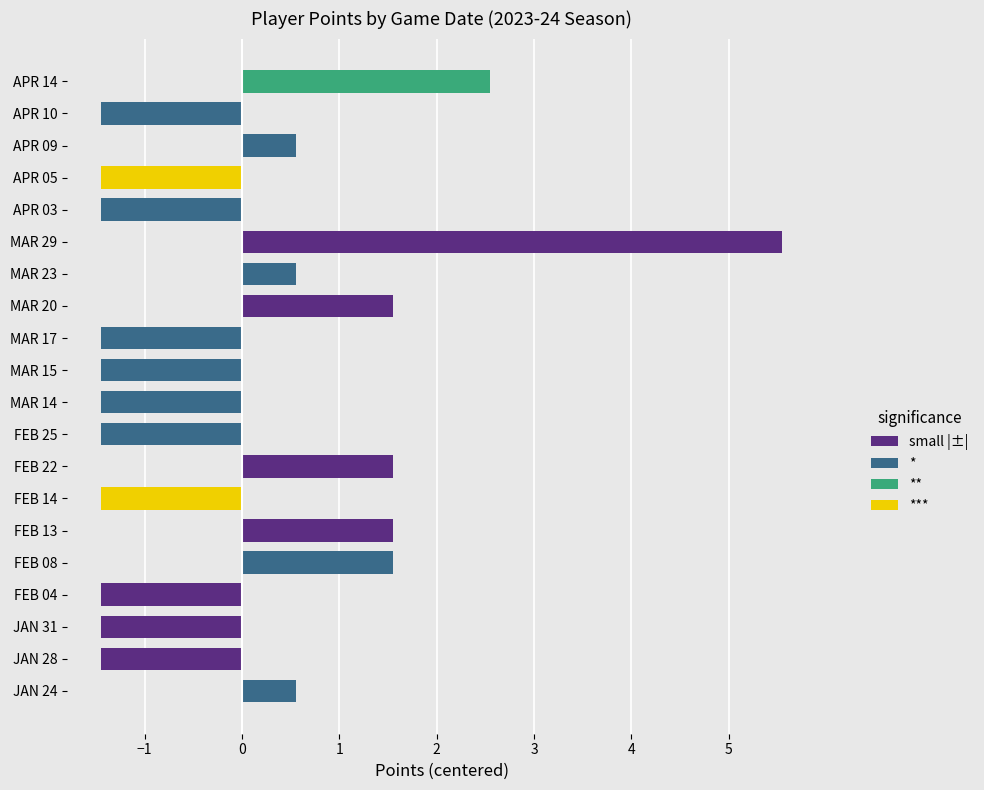

What is the label of the 8th bar from the bottom?

FEB 22